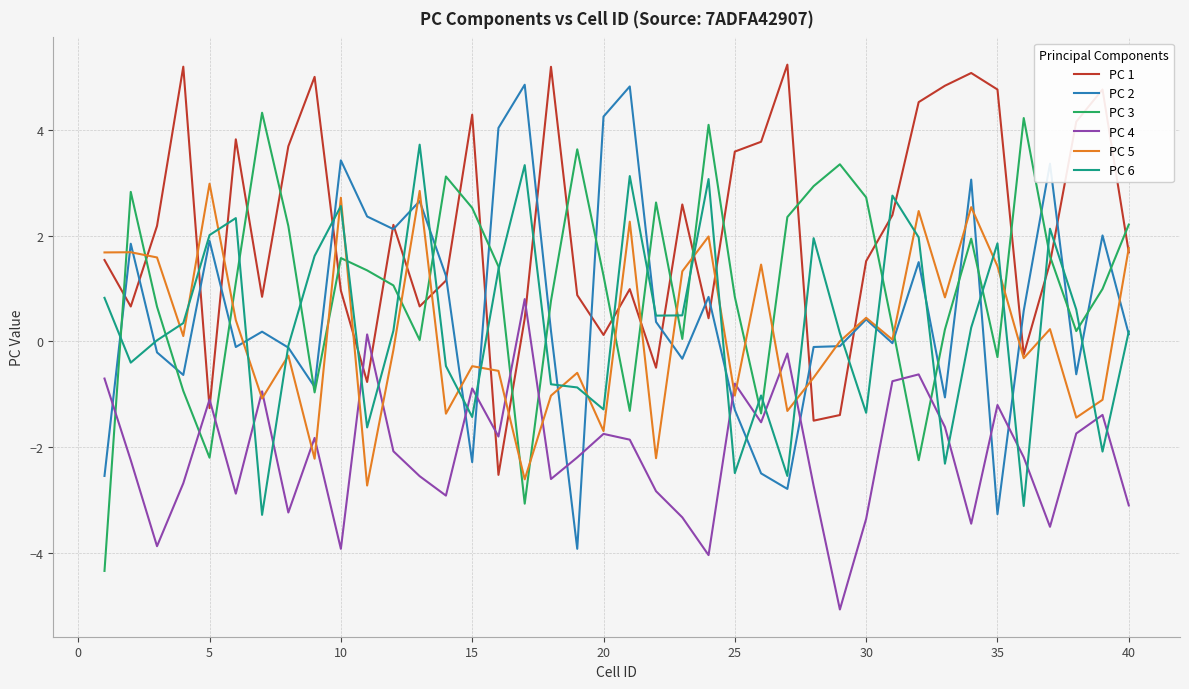

Does the chart have visible grid lines?

Yes